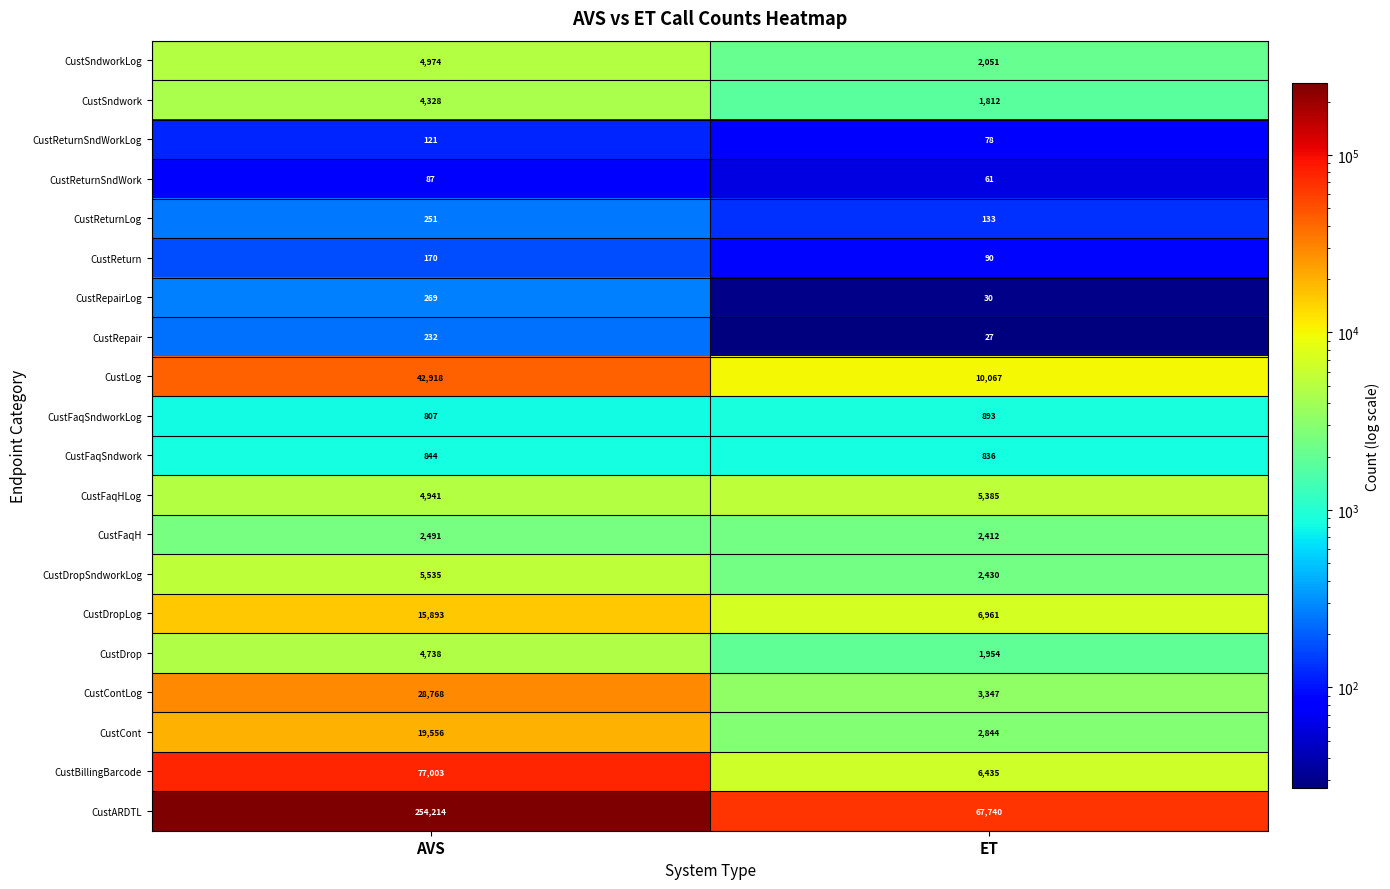

What is the sum of all CustRepair values?

259